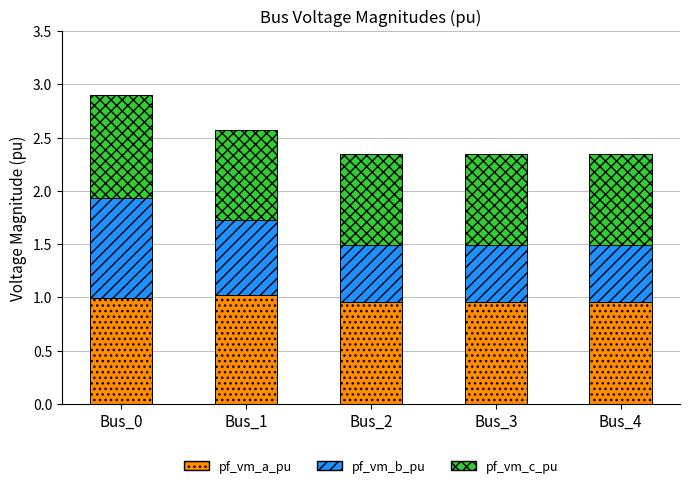

Does the chart contain any negative values?

No